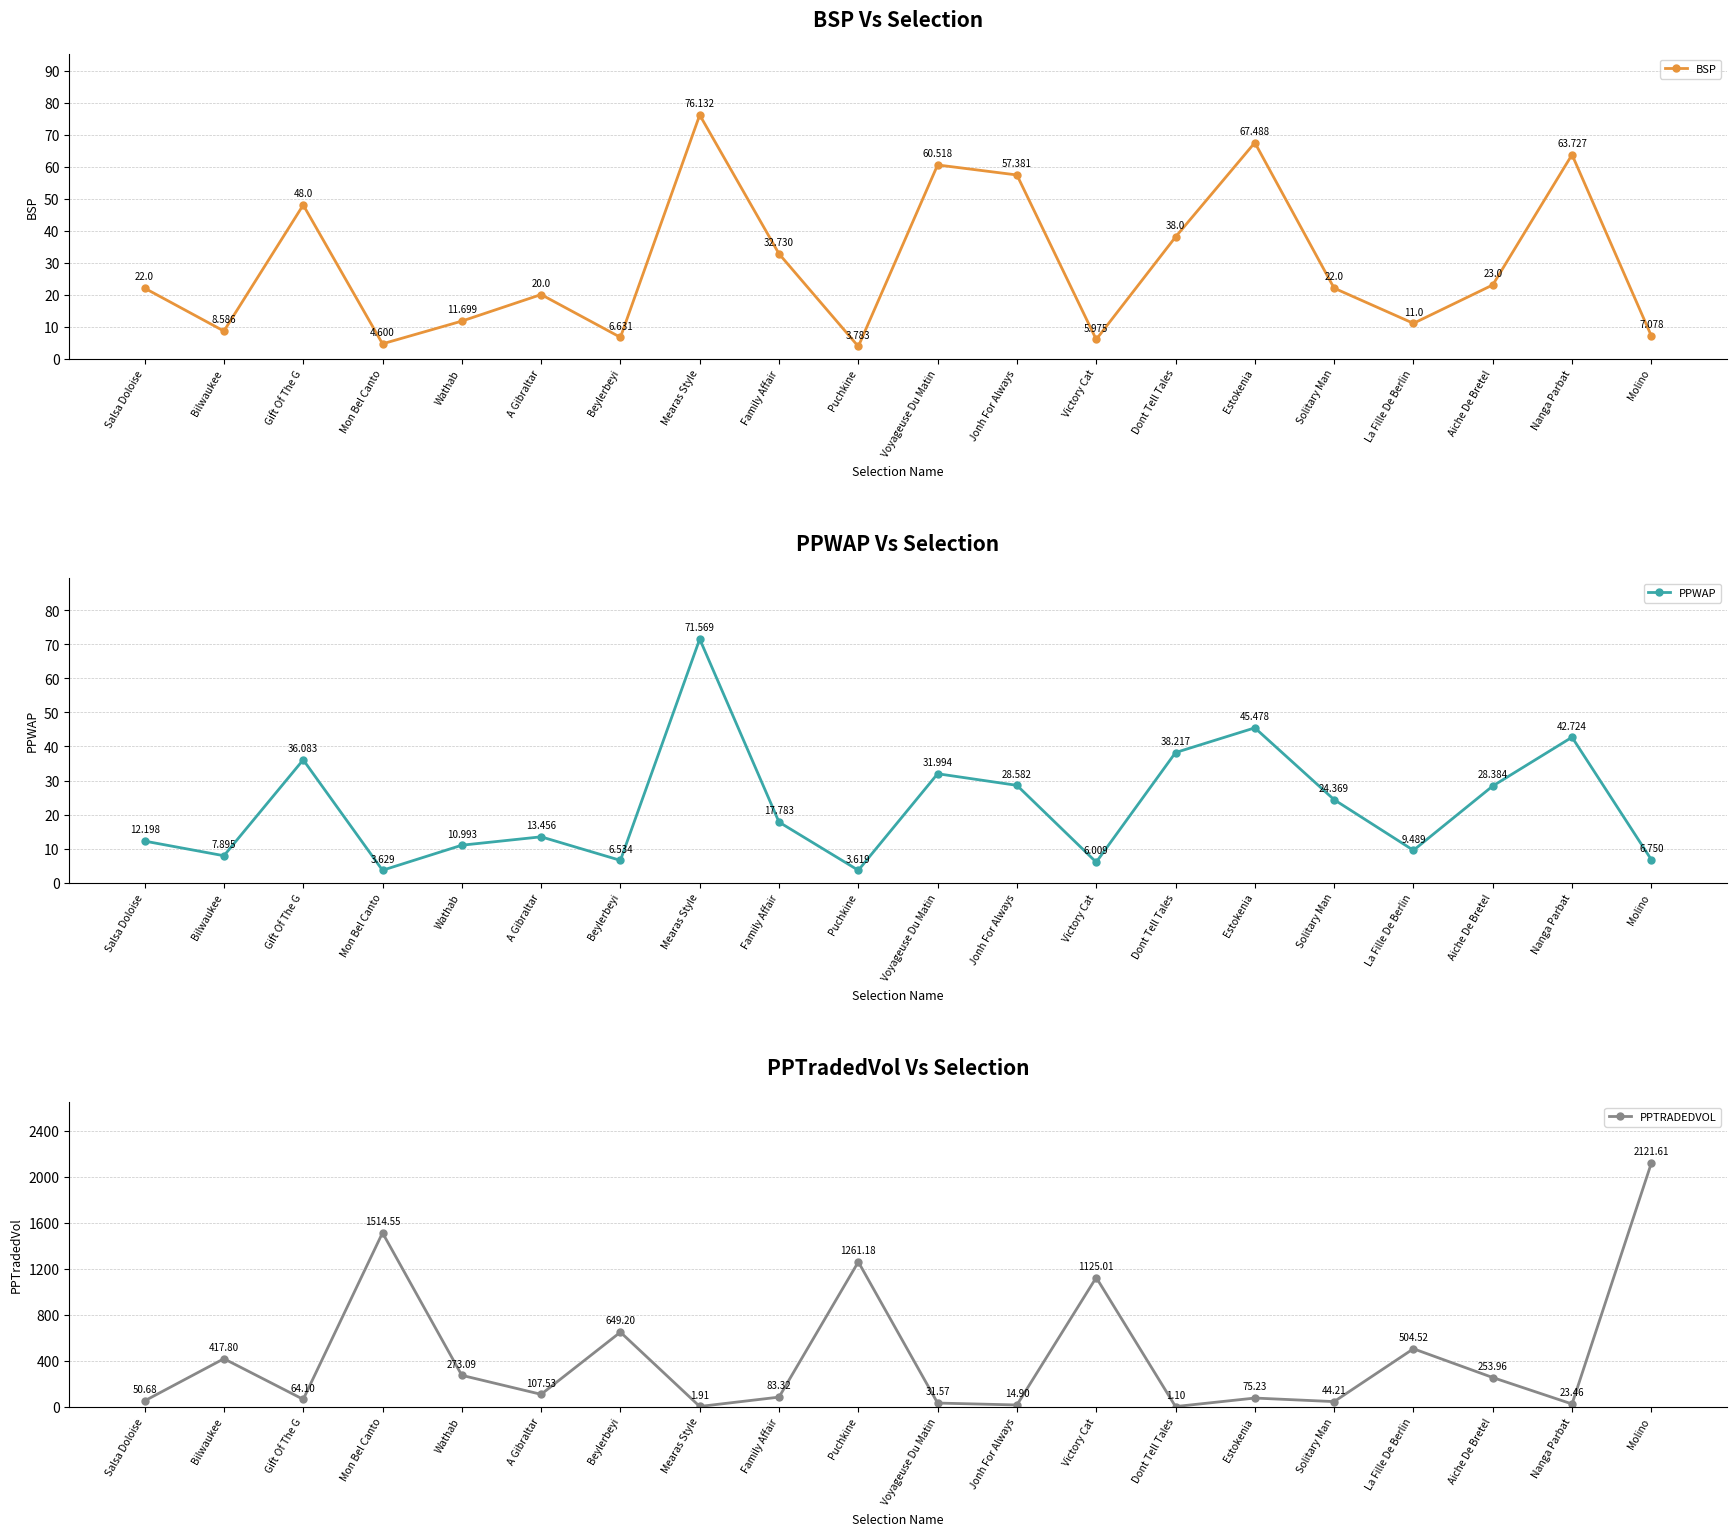

Where does the PPWAP series first go above 17?

Gift Of The G